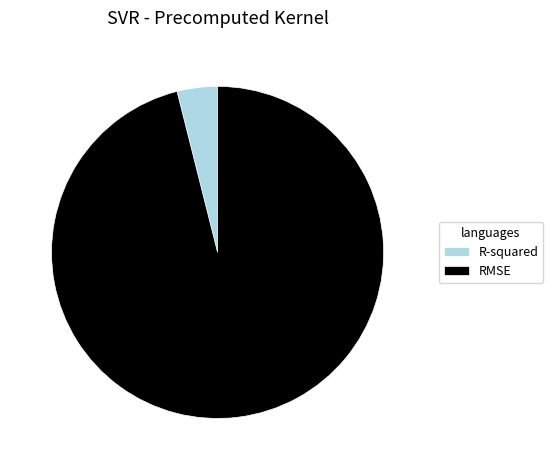

The RMSE slice represents 85% of the pie. True or false?

False